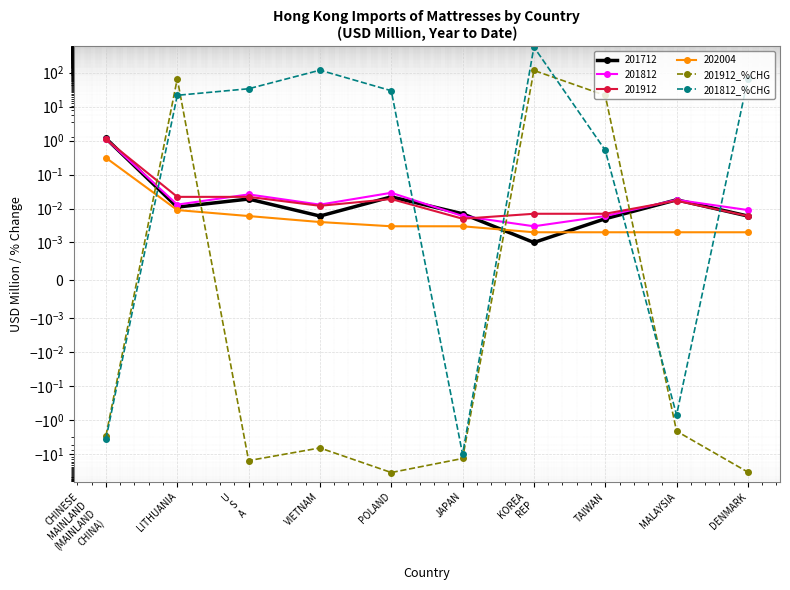

What is the highest value of the 201812_%CHG series?

562.6